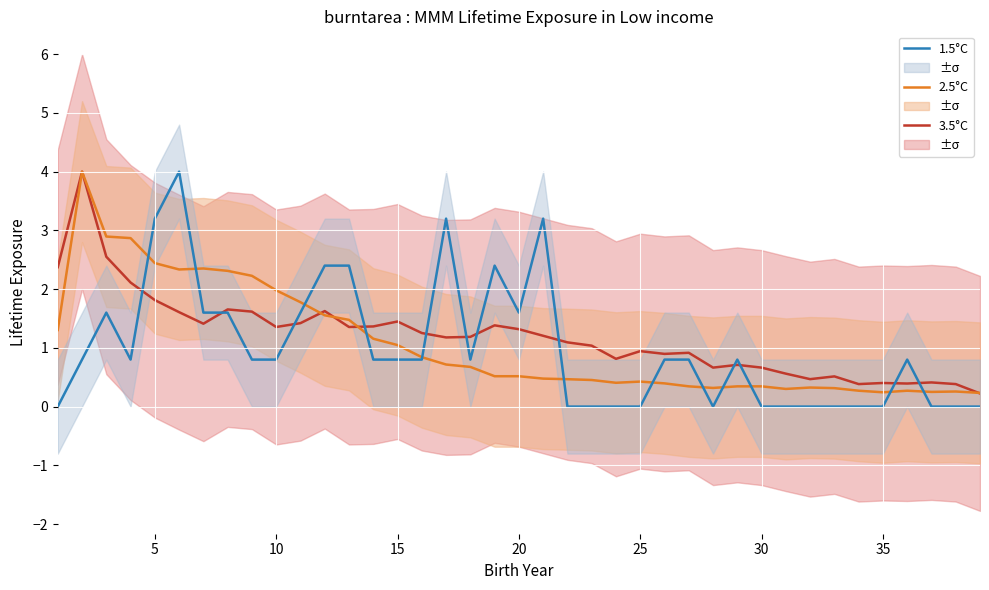

What is the difference between the maximum and minimum values in the 1.5°C series?

4.0